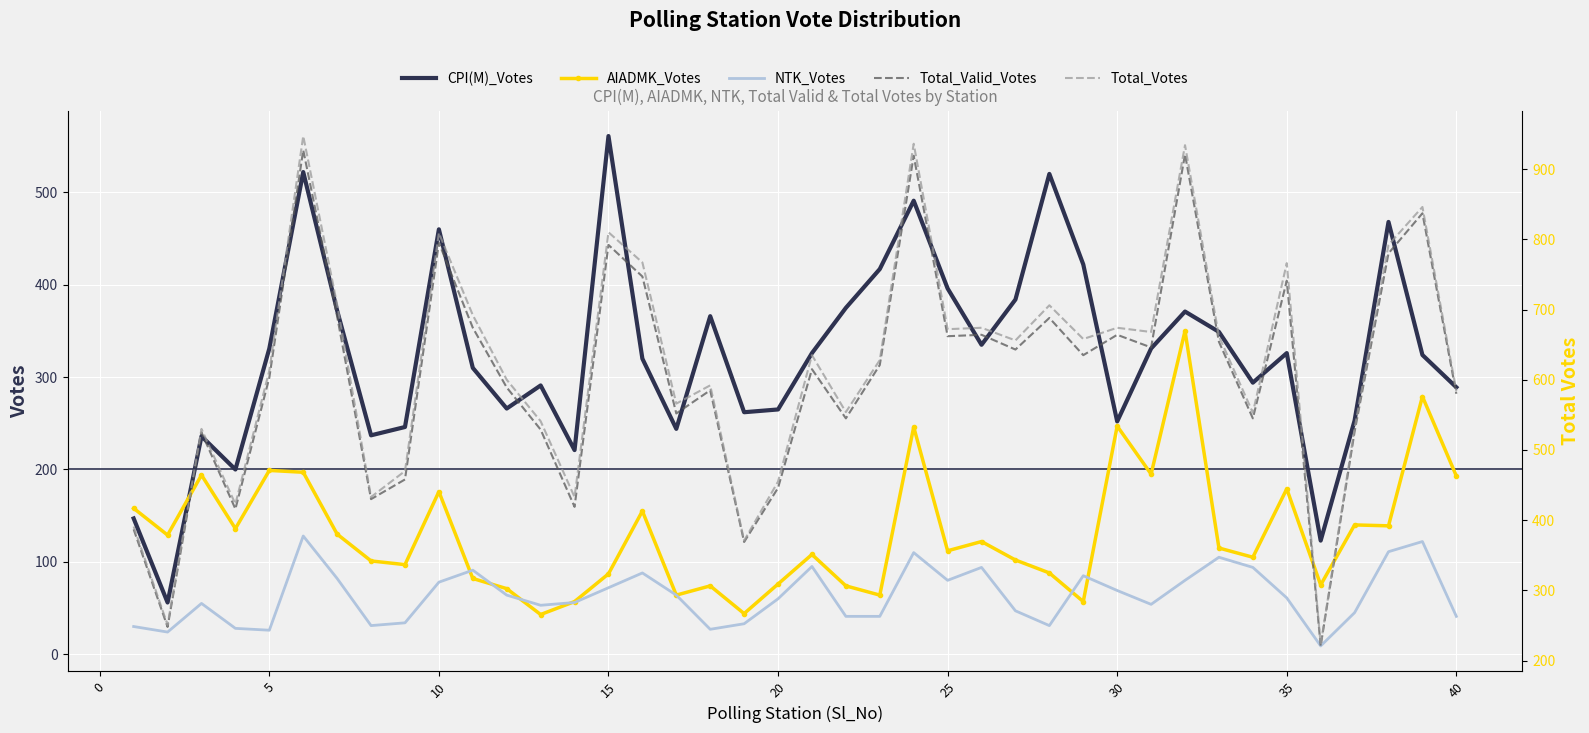

In AIADMK_Votes, how many points are lower than both neighbors (excluding endpoints)?

13